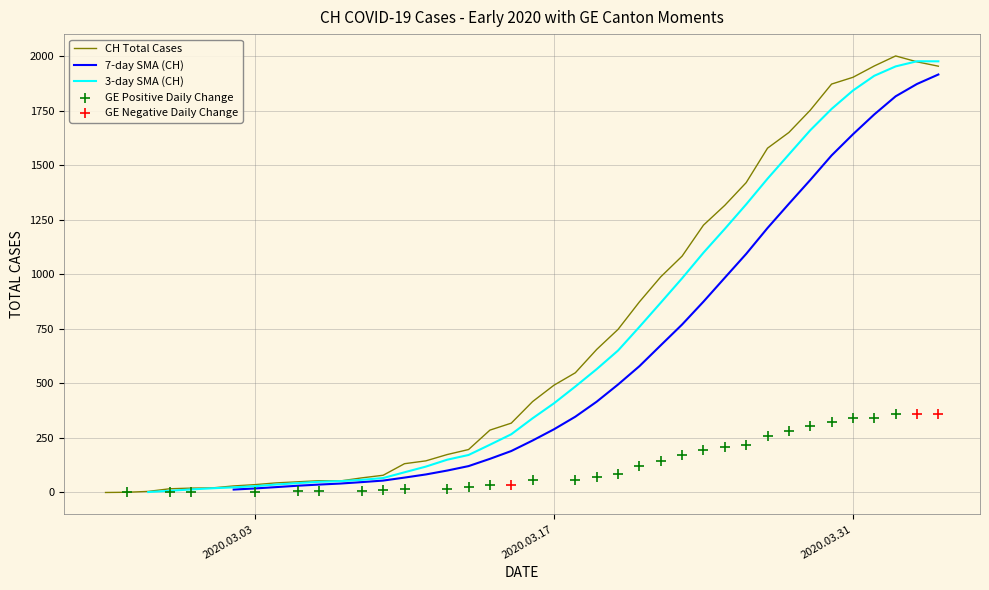

What is the total value across all series at 14?

150